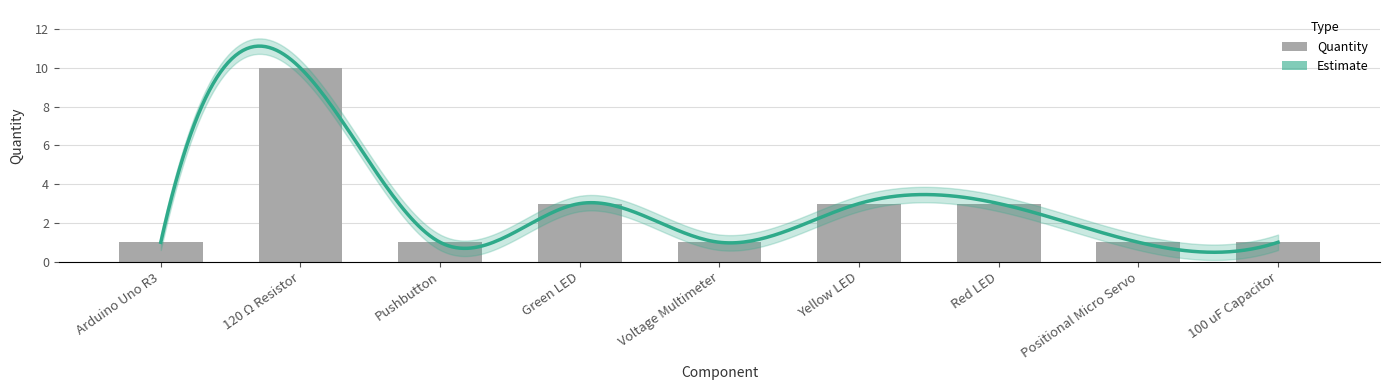

What is the greatest value displayed?

10